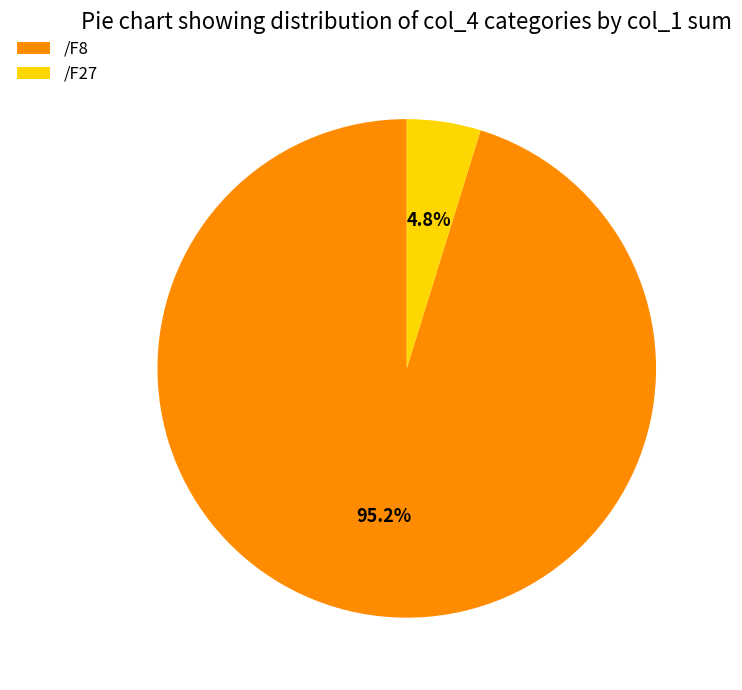

How many segments does this pie chart have?

2